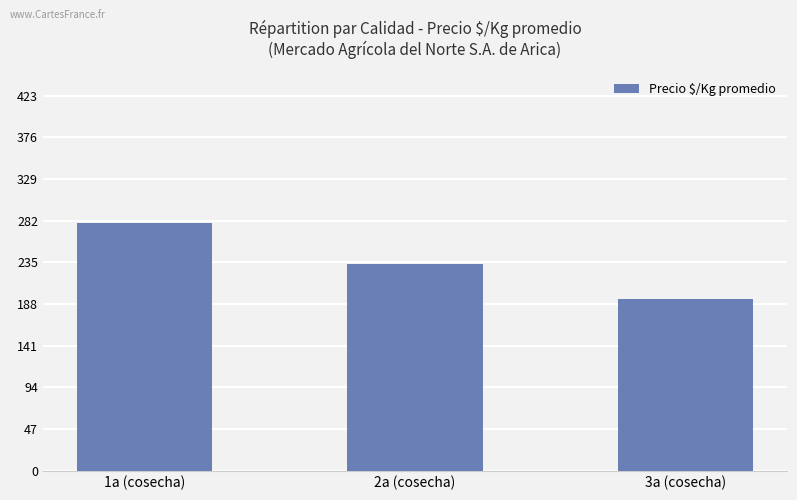

Between 2a (cosecha) and 1a (cosecha), which is larger?

1a (cosecha)